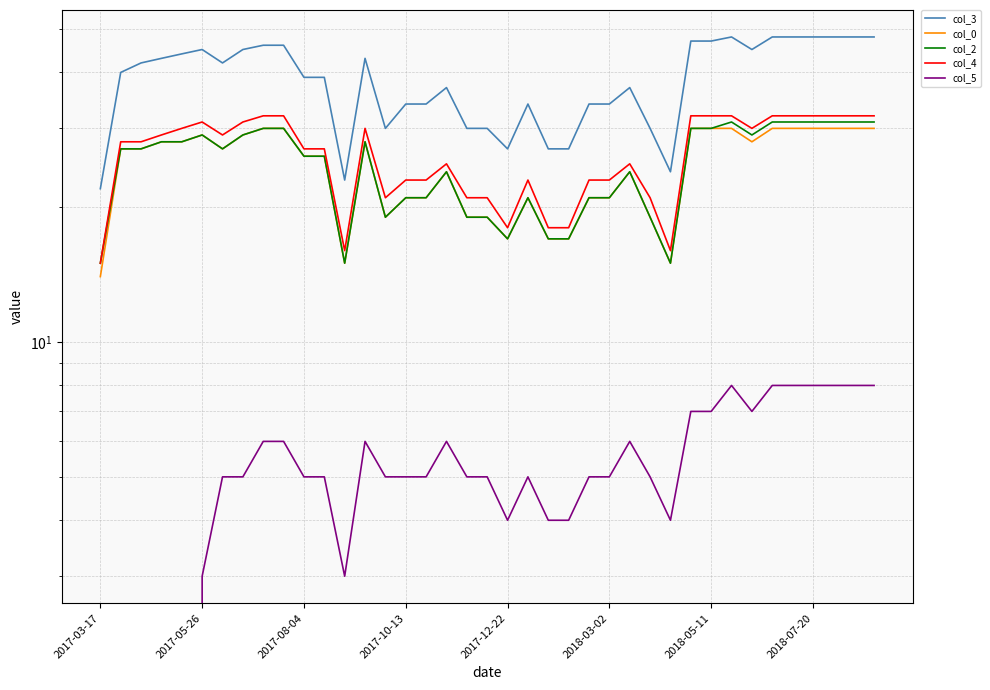

Between 12 and 36, which series saw the biggest shift?

col_3